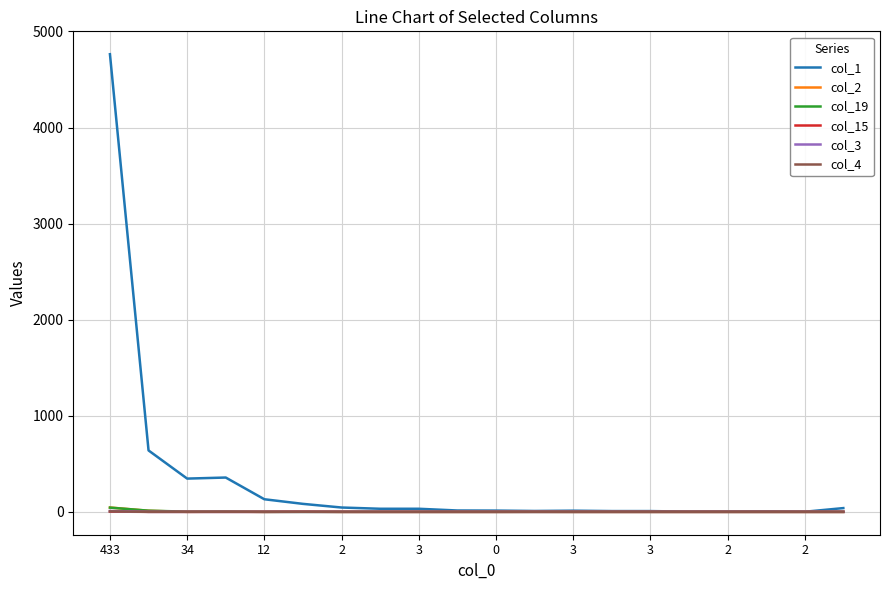

What are all the series names shown in the legend?

col_1, col_2, col_19, col_15, col_3, col_4